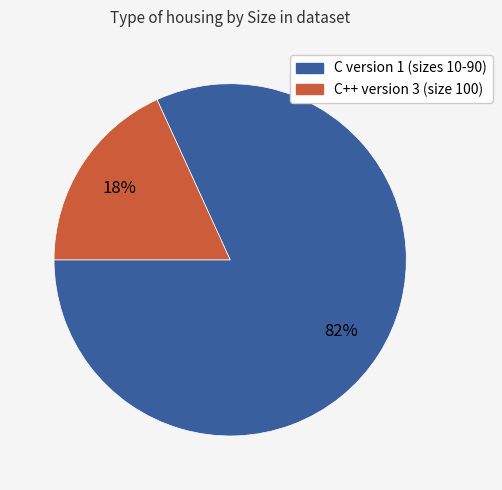

Combined, do C version 1 (sizes 10-90) and C++ version 3 (size 100) account for over 50%?

Yes